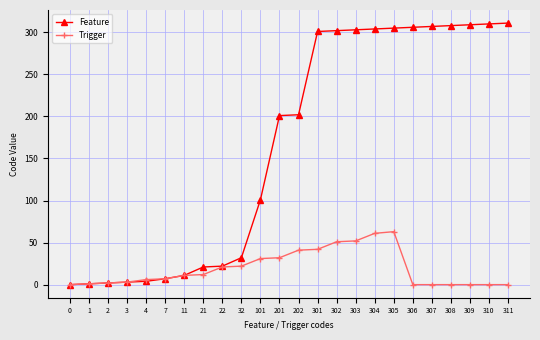

Which series has the widest spread of values?

Feature